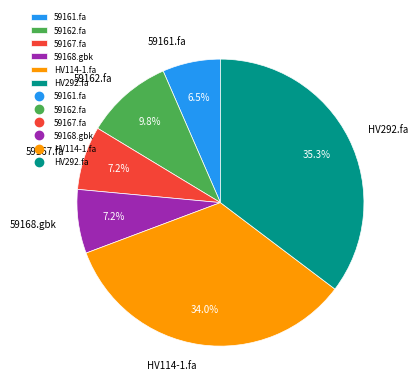

Is there any slice that represents more than half of the pie?

No